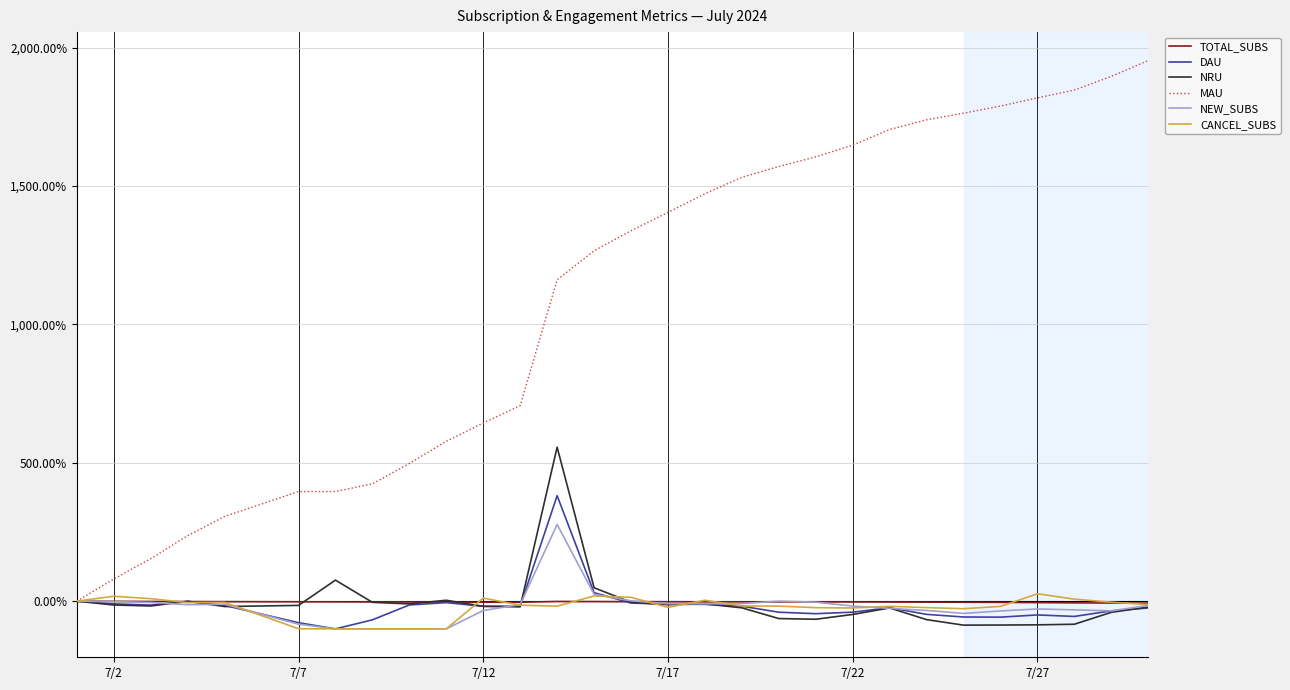

What is the maximum value shown in the chart?

1953.8